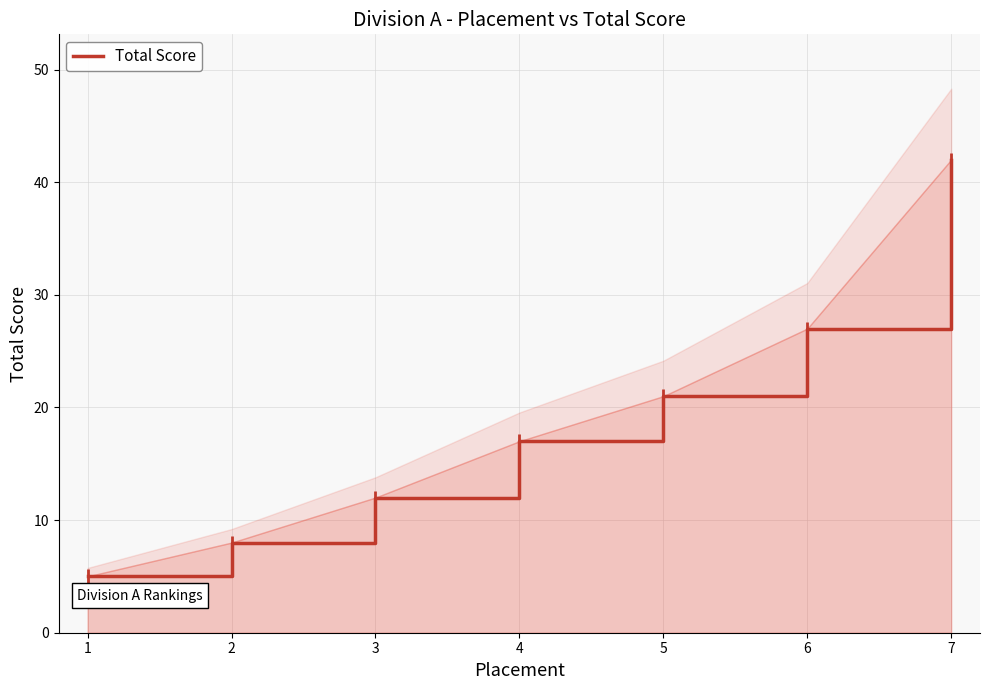

What is the change in value from 1 to 7?

+37